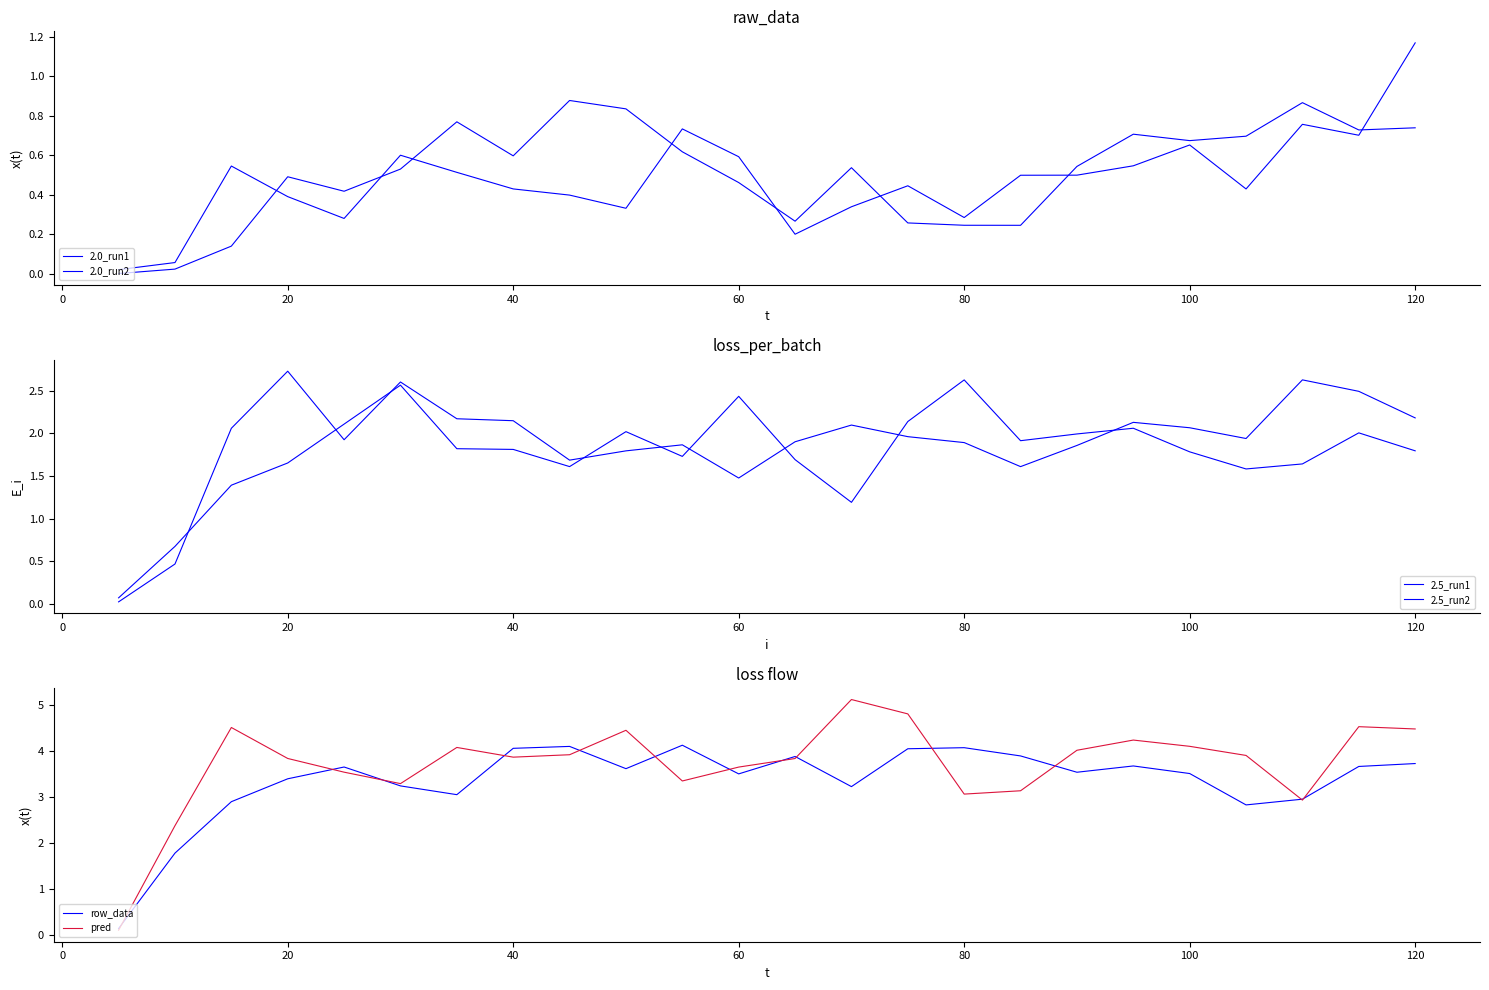

What is the greatest value displayed?

5.1